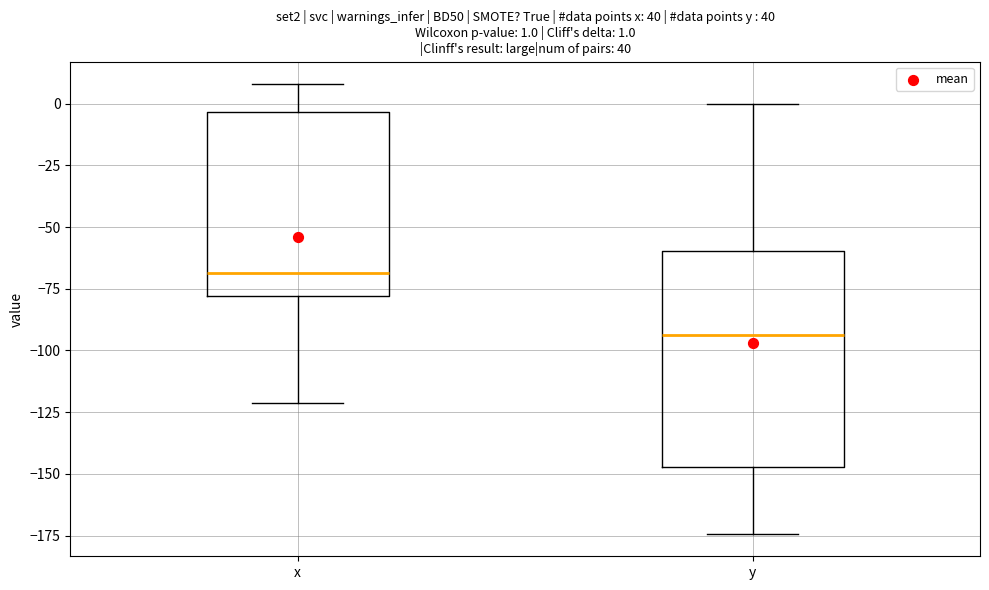

Which box is the tallest, from its lower edge to its upper edge?

y